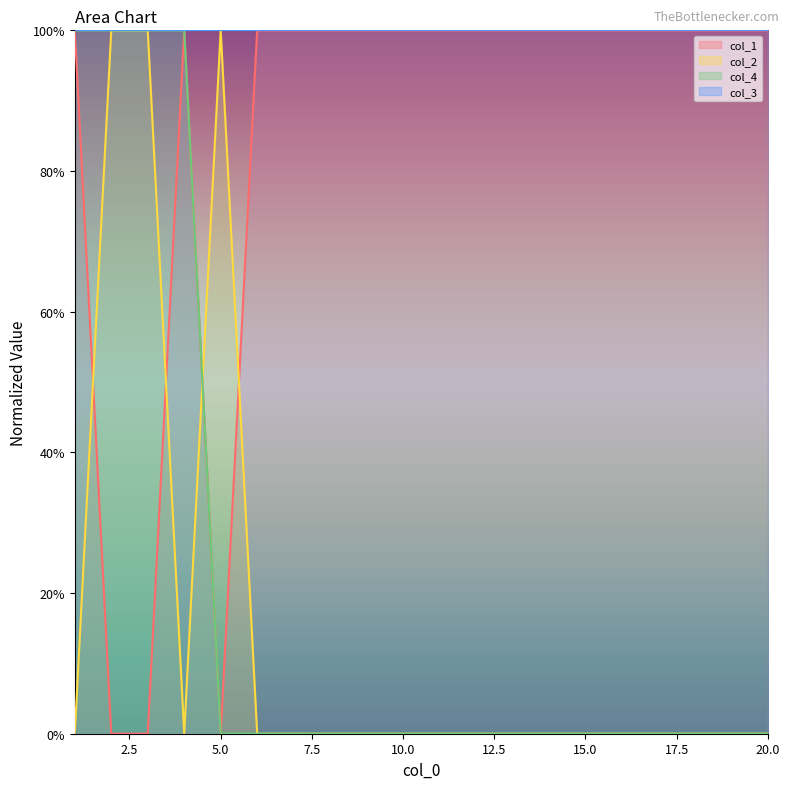

Rank the categories by col_1 value from lowest to highest.

2, 3, 5, 1, 4, 6, 7, 8, 9, 10, 11, 12, 13, 14, 15, 16, 17, 18, 19, 20